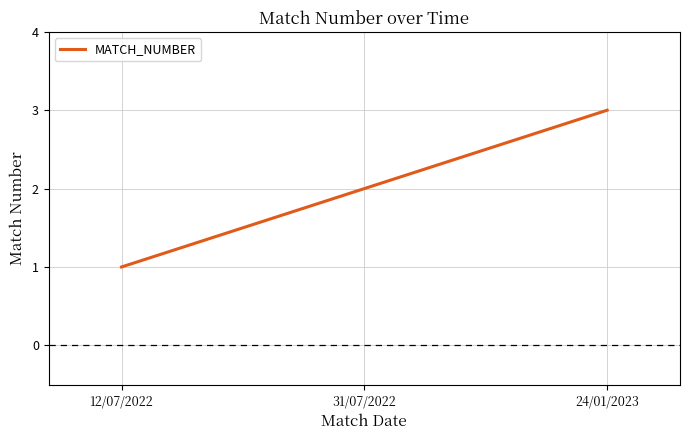

Count the number of categories in the chart.

3